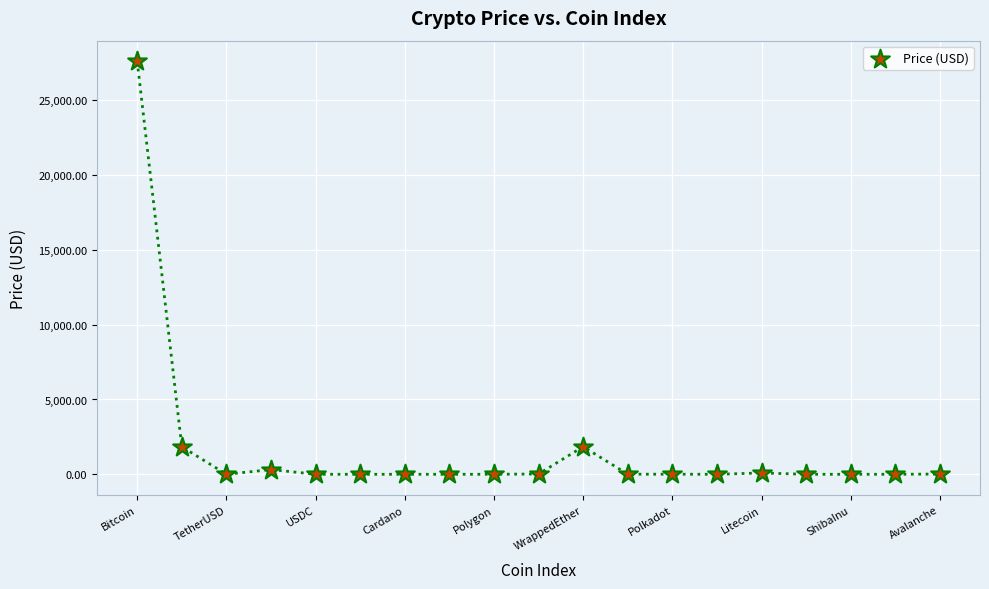

What is the range of Y values (max minus min)?

27600.9